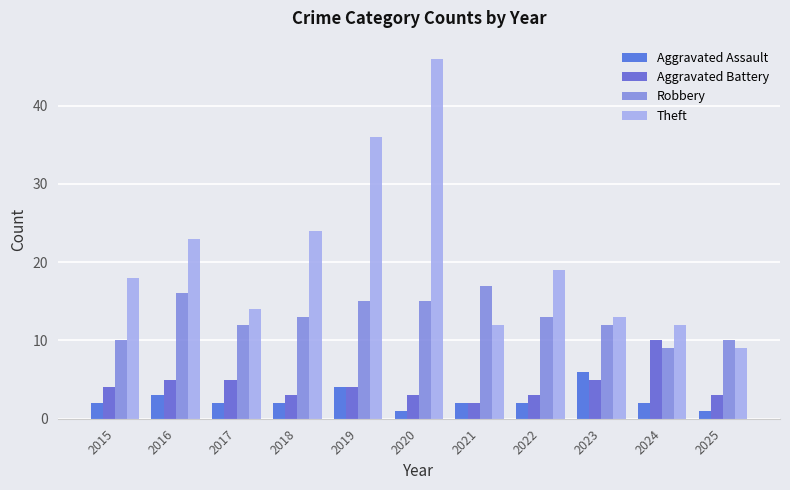

Where does the Aggravated Battery series first go above 4?

2016